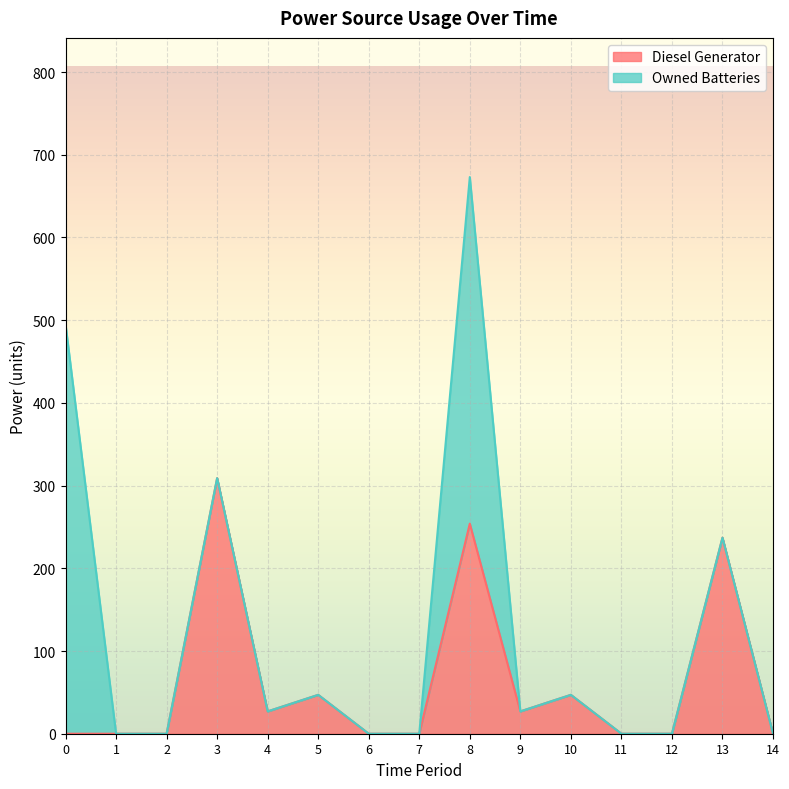

Between 10 and 4, which is larger?

10